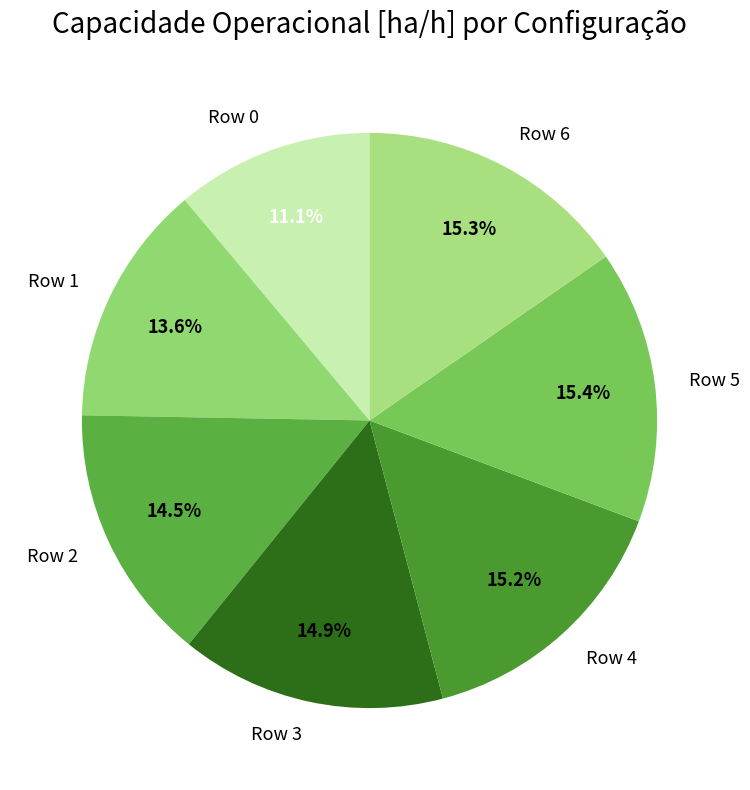

Does Row 0 represent more than half of the total?

No